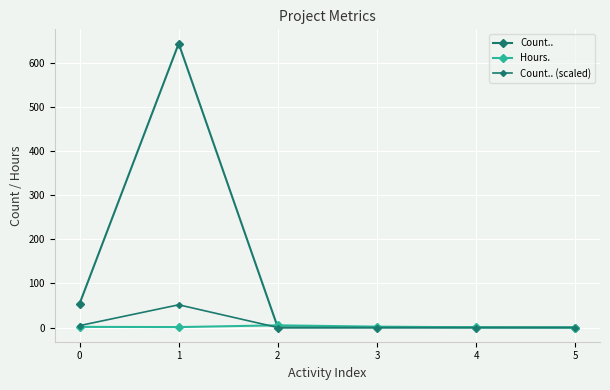

How many values in the Hours. series are below 1?

2